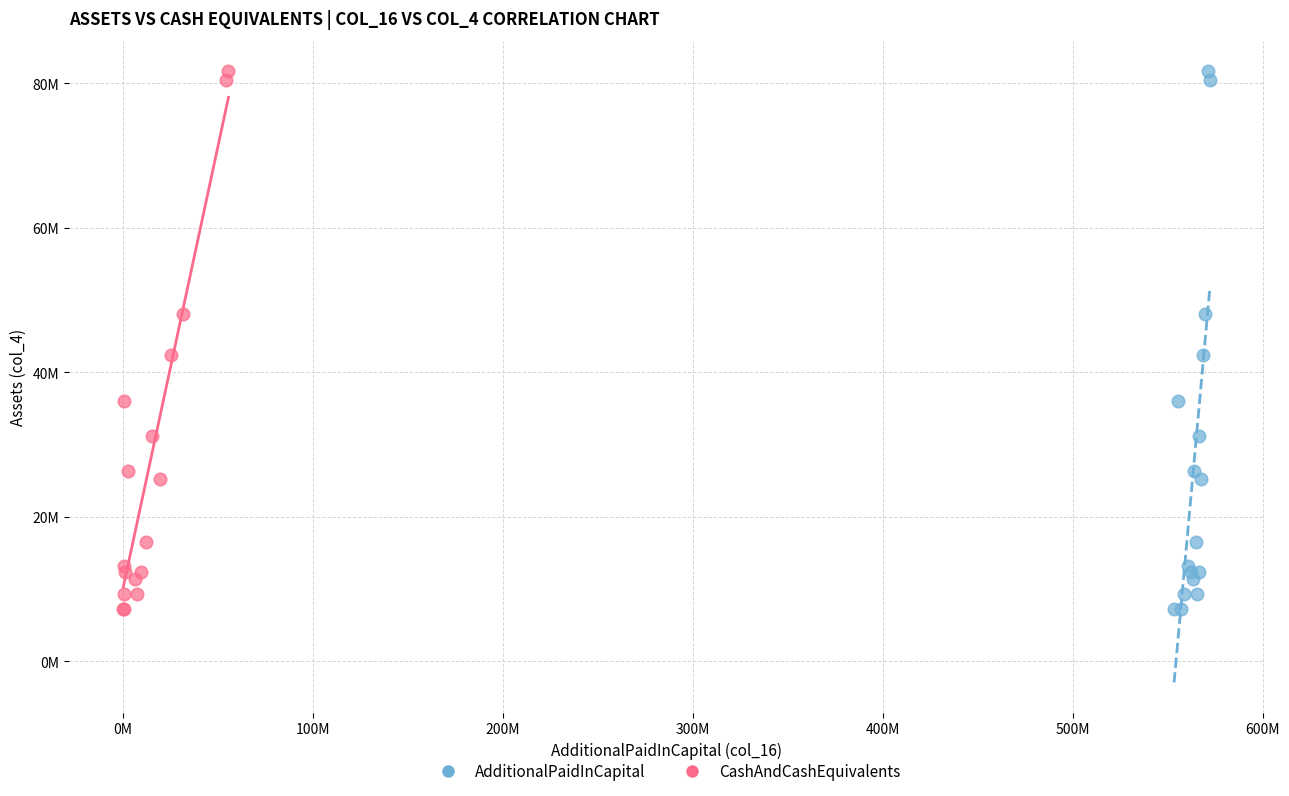

What are all the series names shown in the legend?

AdditionalPaidInCapital, CashAndCashEquivalents